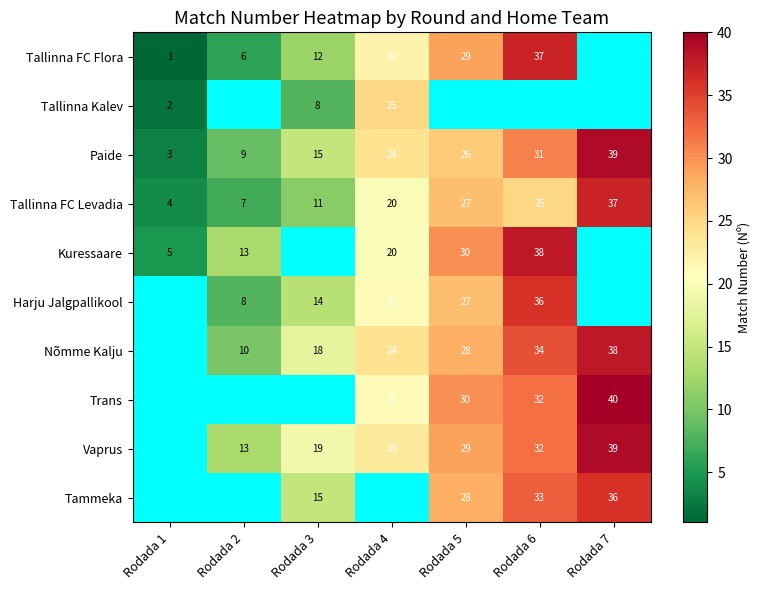

How many series are shown in this chart?

10